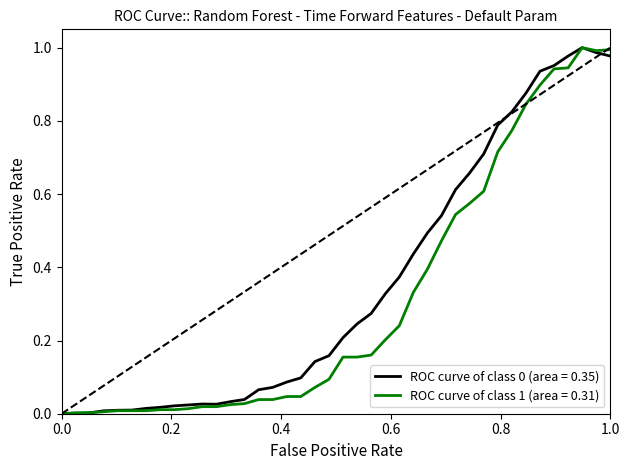

Is it true that ROC curve of class 0 (area = 0.35) equals 0.4 at 1.0?

False